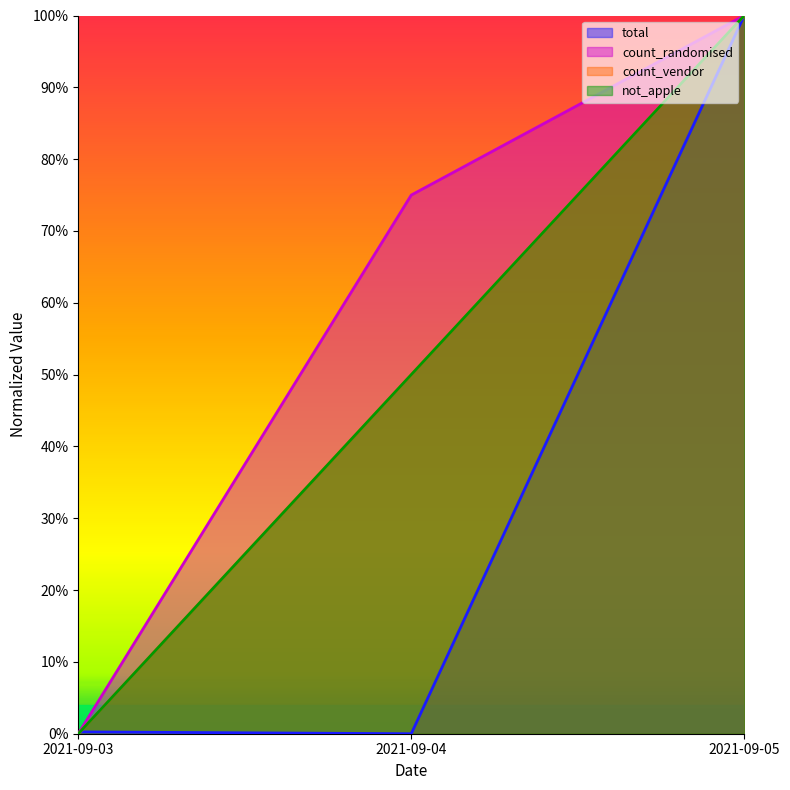

List the labels in order of total value, smallest first.

2021-09-04, 2021-09-03, 2021-09-05